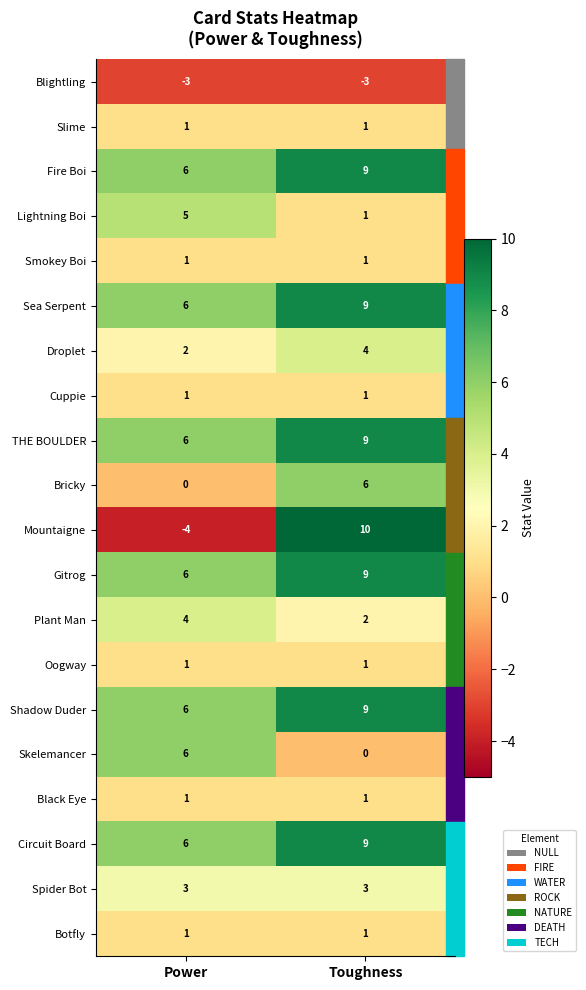

Which series changed the most between Power and Toughness?

Mountaigne